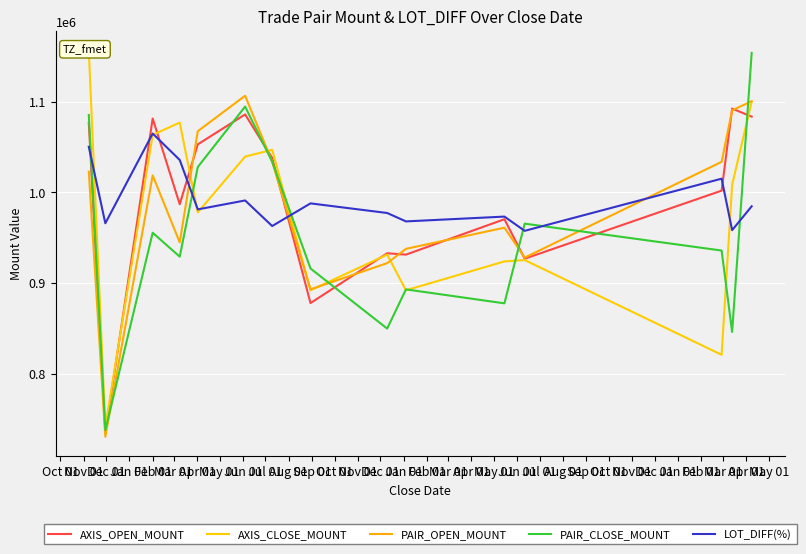

What is the minimum value for PAIR_OPEN_MOUNT?

730800.0